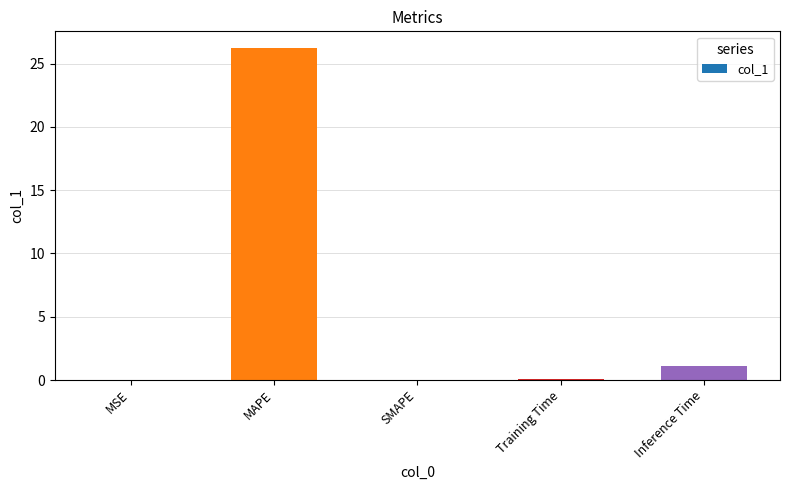

Are the bars horizontal?

No